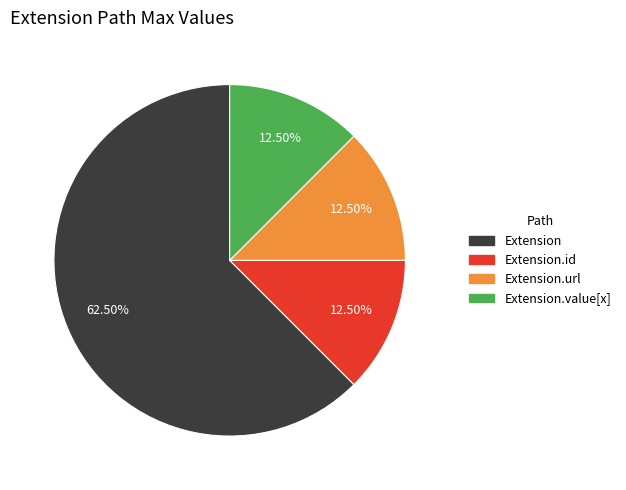

Is there any slice that represents more than half of the pie?

Yes